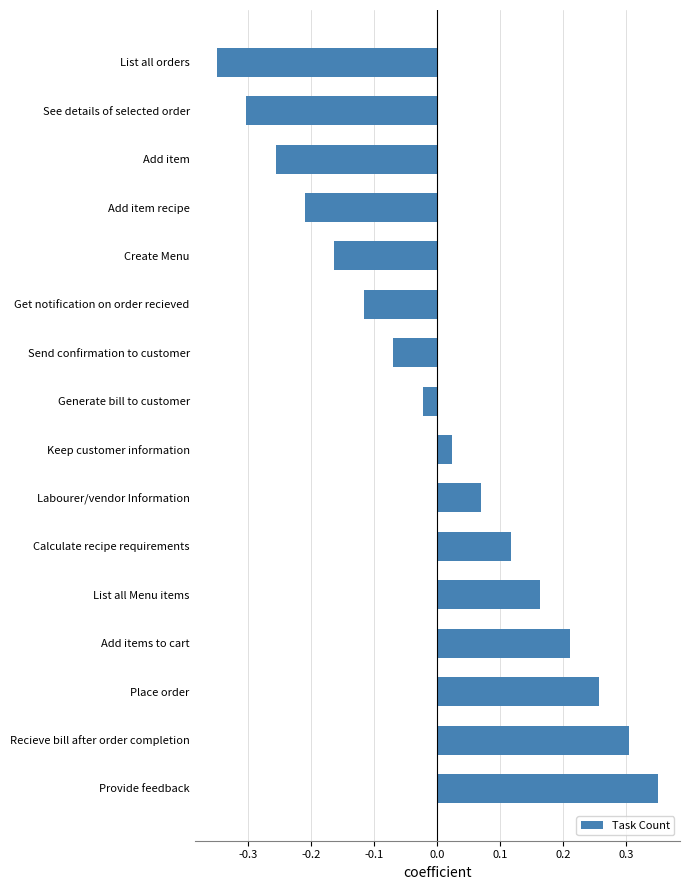

At which category does the chart reach its minimum across all series?

List all orders